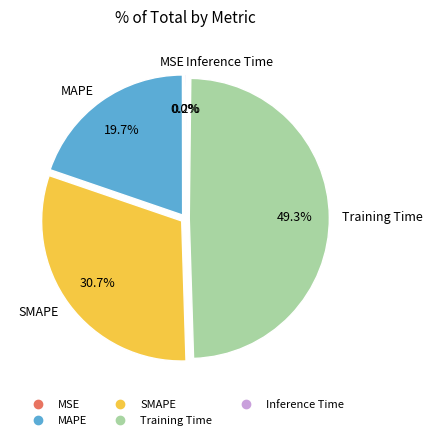

Combined, what portion of the pie is SMAPE and MAPE?

50.5%